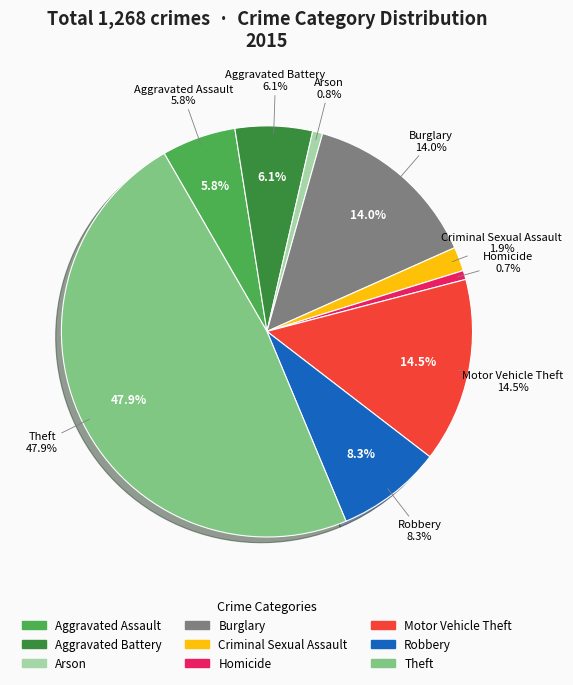

To the nearest percent, what portion does Aggravated Battery represent?

6%